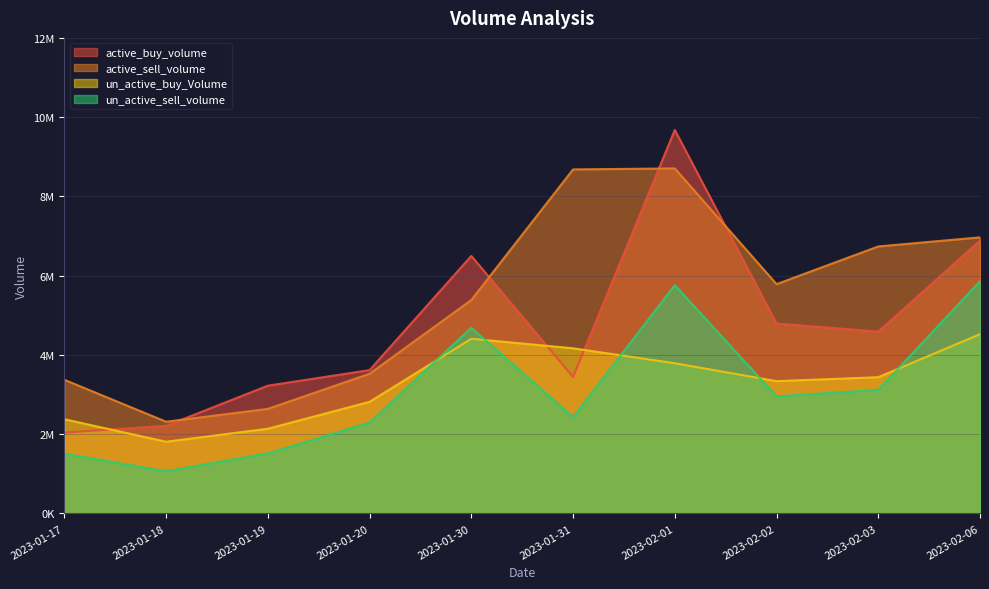

Reading right to left, what are all the values shown in this chart?

active_buy_volume: 6888162	4588700	4793300	9677300	3444100	6498300	3617000	3223800	2212100	2039800
active_sell_volume: 6966900	6737600	5786109	8706497	8681300	5386200	3524800	2638700	2314200	3372100
un_active_buy_Volume: 4524709	3437721	3338828	3789700	4167700	4408118	2816500	2137700	1809507	2376900
un_active_sell_volume: 5859977	3117400	2955056	5760203	2431700	4686200	2294000	1515800	1064300	1508610